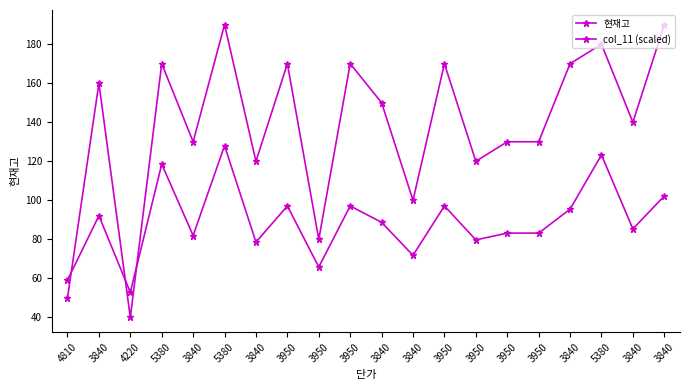

Count the number of data series in this chart.

2